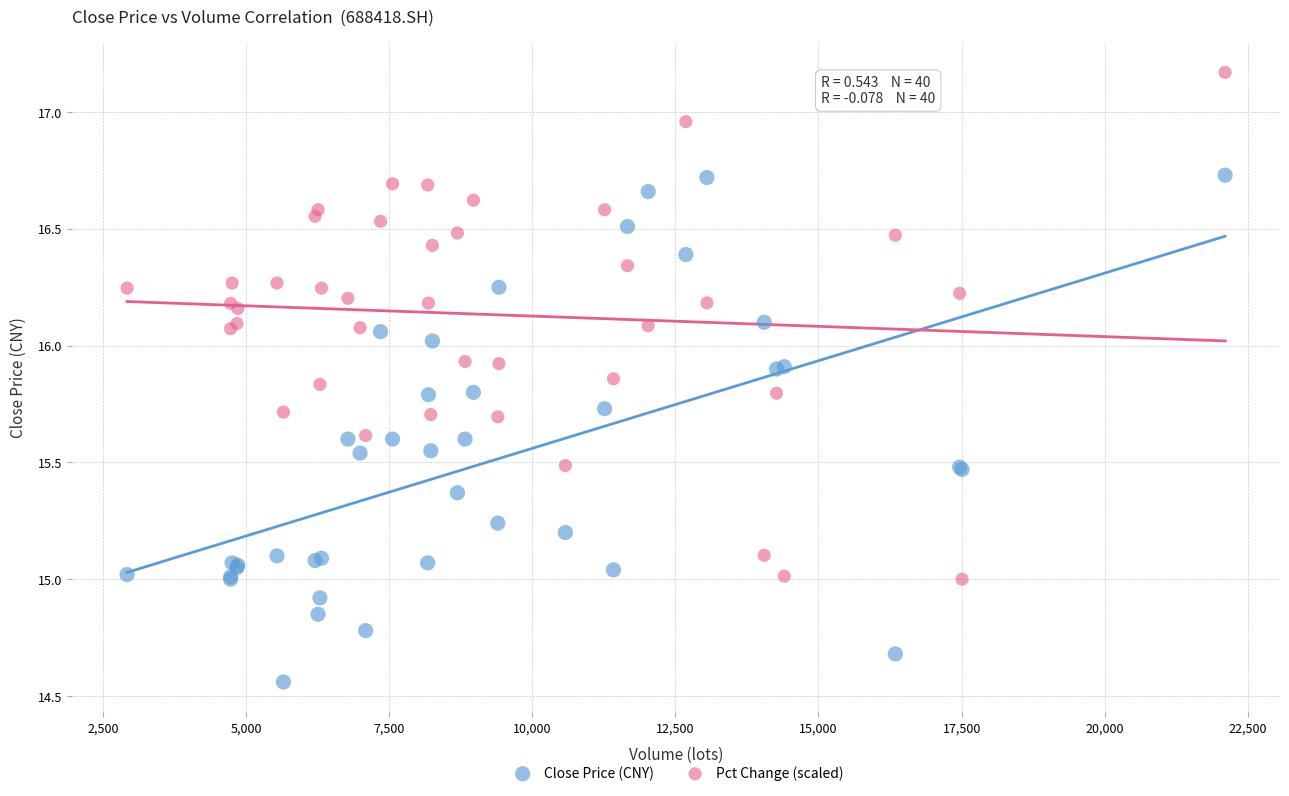

Which series reaches the minimum Y coordinate?

Close Price (CNY)